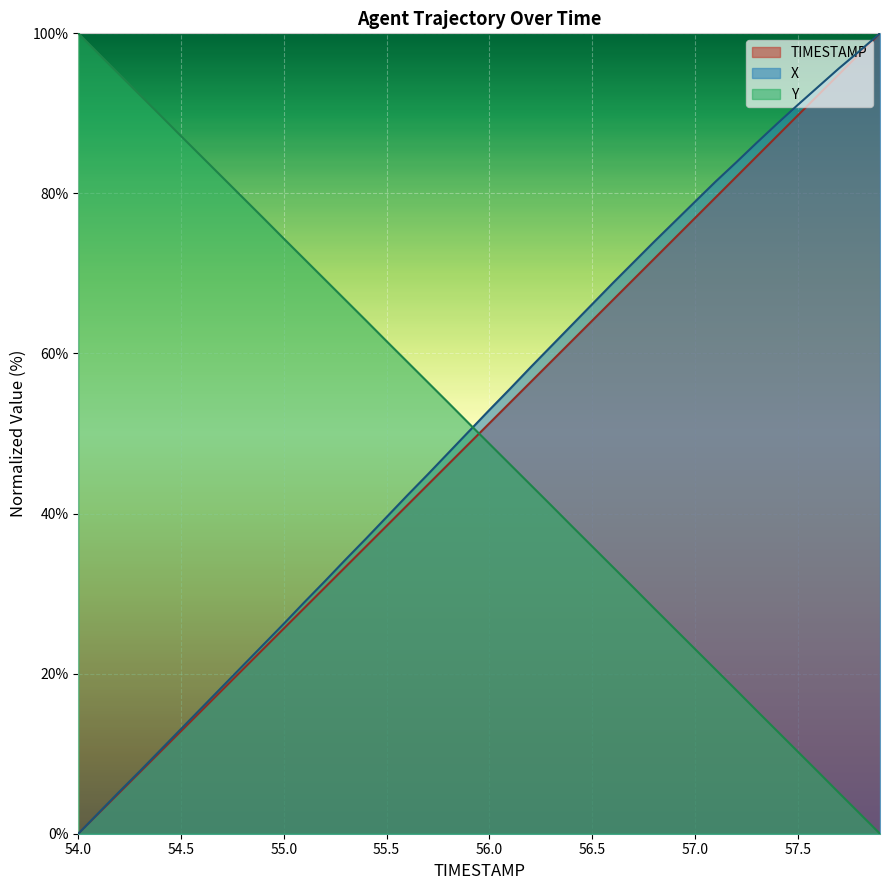

How many values in the TIMESTAMP series exceed 51?

20